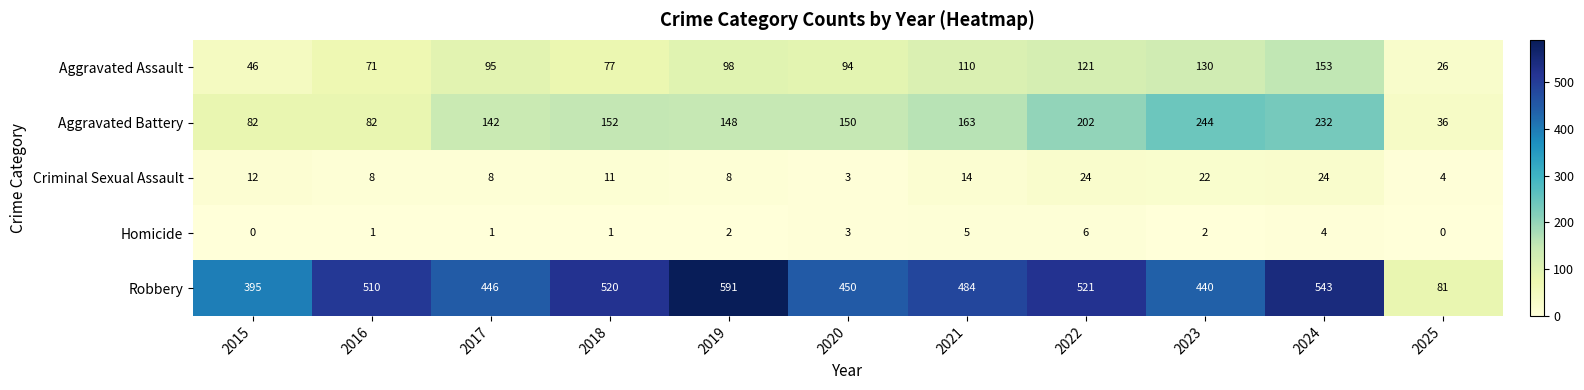

True or false: Robbery has a value of 852 at 2021.

False